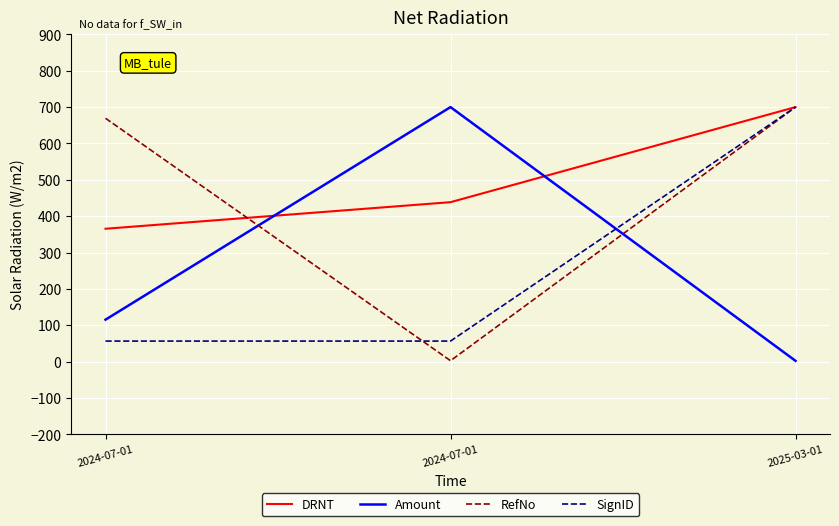

What are all the series names shown in the legend?

DRNT, Amount, RefNo, SignID